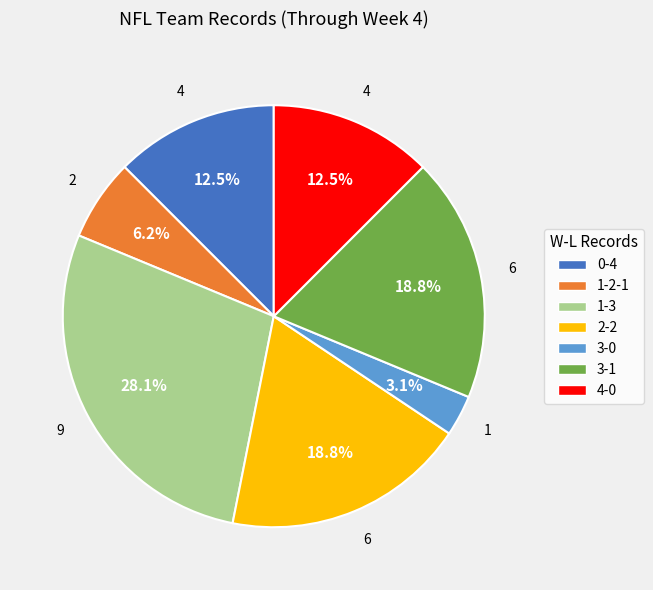

What is the largest slice in the pie chart?

1-3